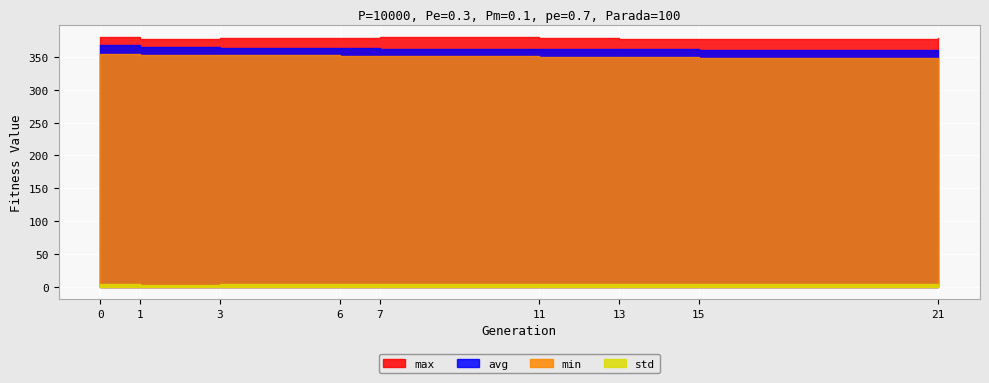

The min series shows 354.5 at 0. True or false?

True